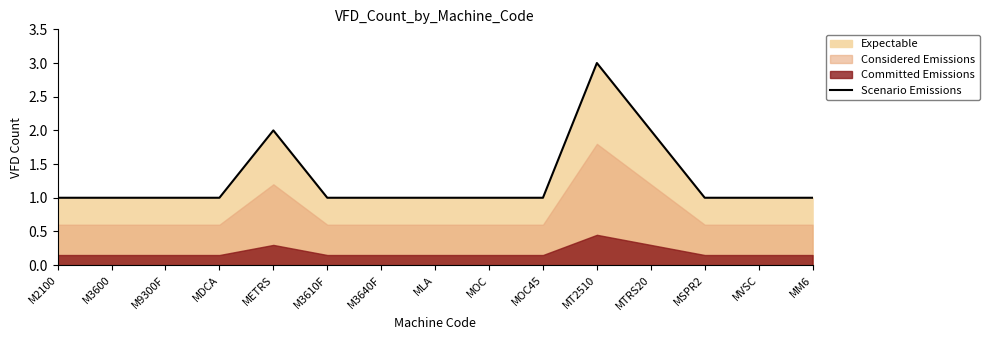

What is the greatest value displayed?

3